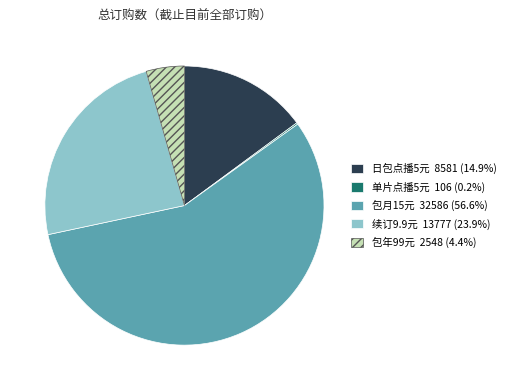

Do 日包点播5元 and 包月15元 together represent more than half of the pie?

Yes